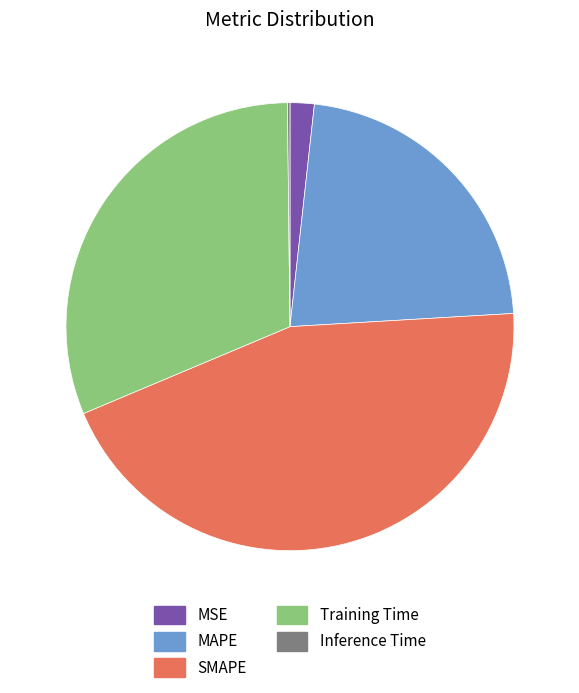

Is SMAPE the majority of the pie?

No